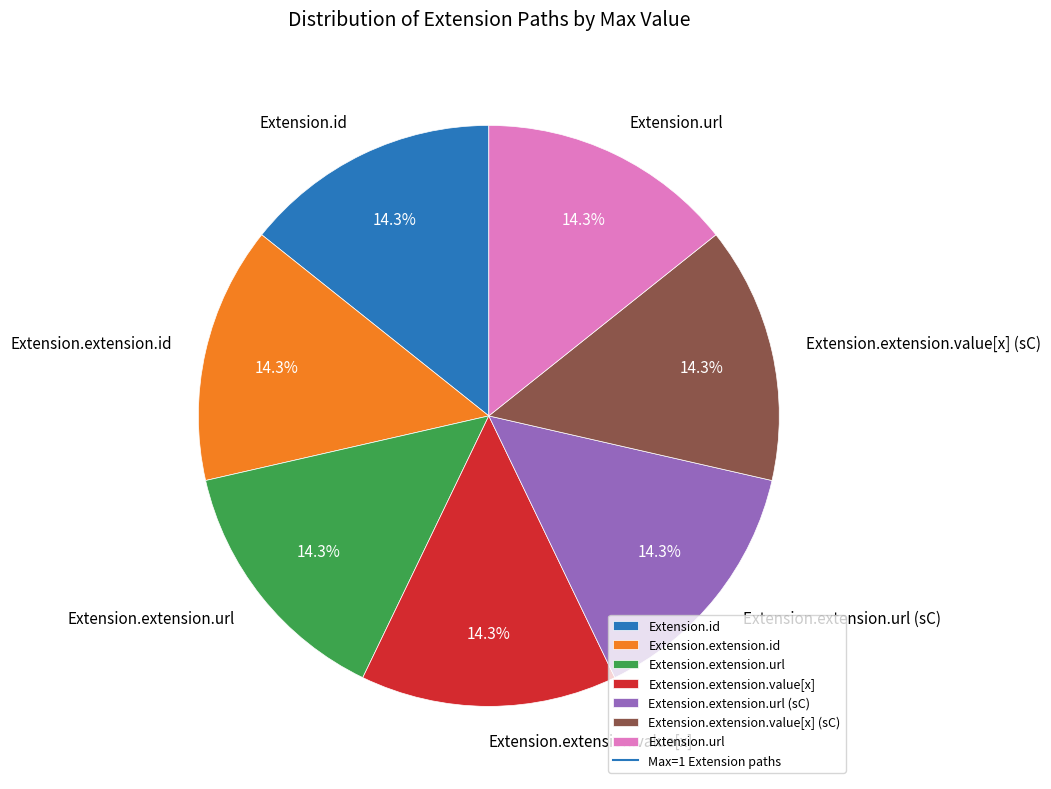

How many segments does this pie chart have?

7